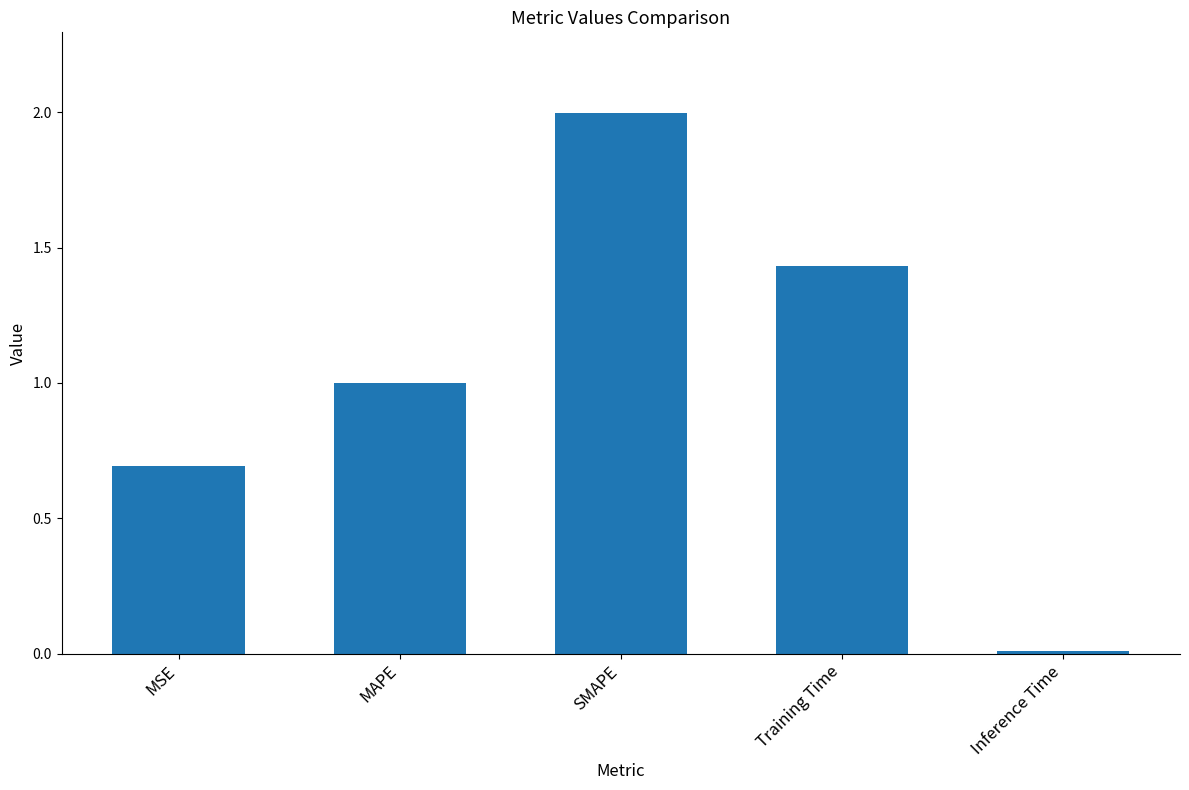

Rank the categories by value from highest to lowest.

SMAPE, Training Time, MAPE, MSE, Inference Time